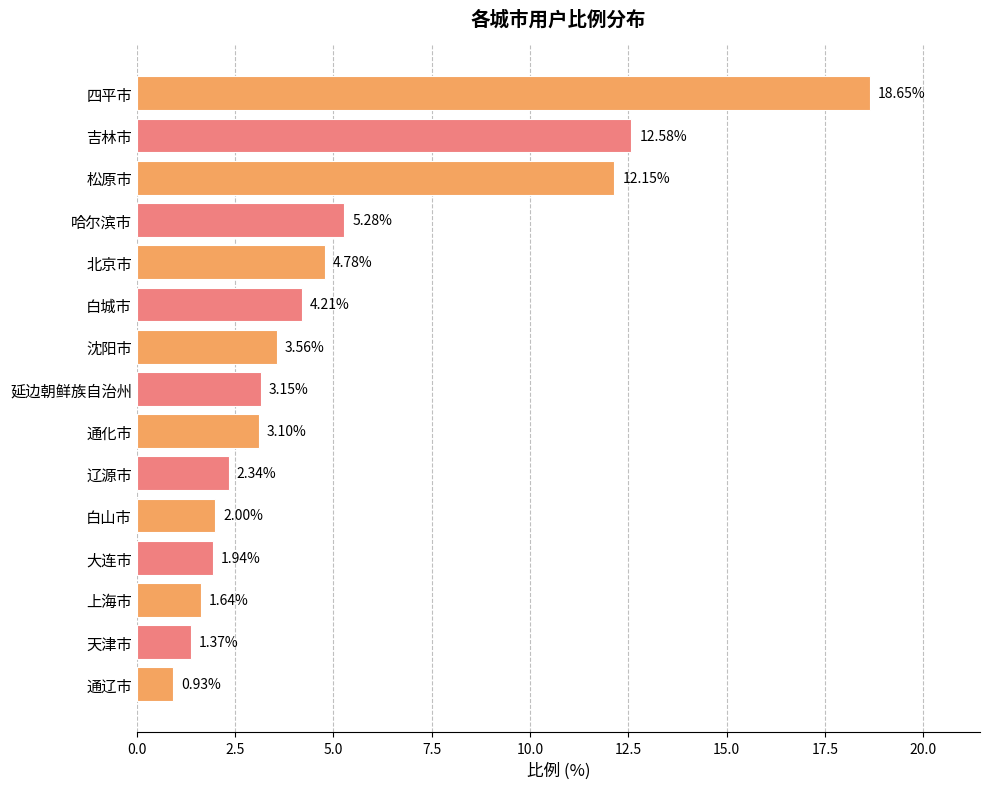

What is the sum of all values?

77.7